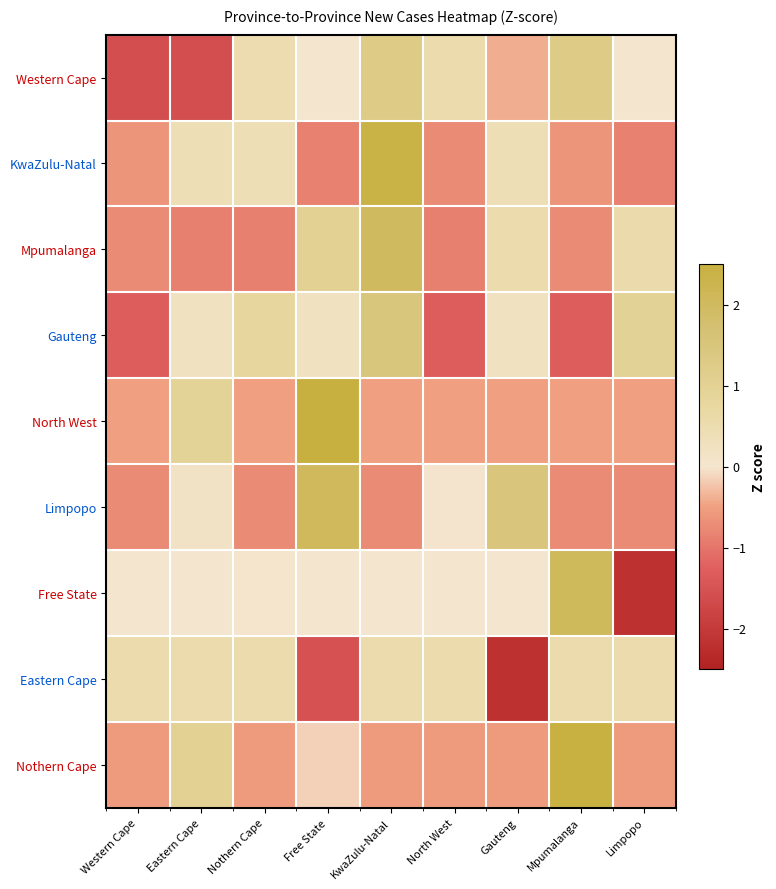

Rank the series by their maximum value, from highest to lowest.

North West, Nothern Cape, KwaZulu-Natal, Free State, Limpopo, Mpumalanga, Gauteng, Western Cape, Eastern Cape